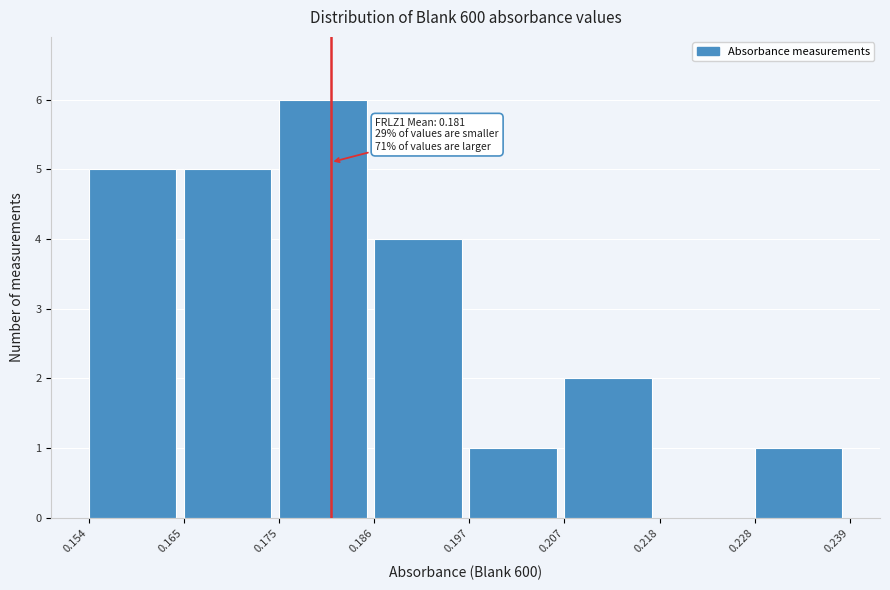

Which range on the x-axis has the tallest bar?

0.175 to 0.186